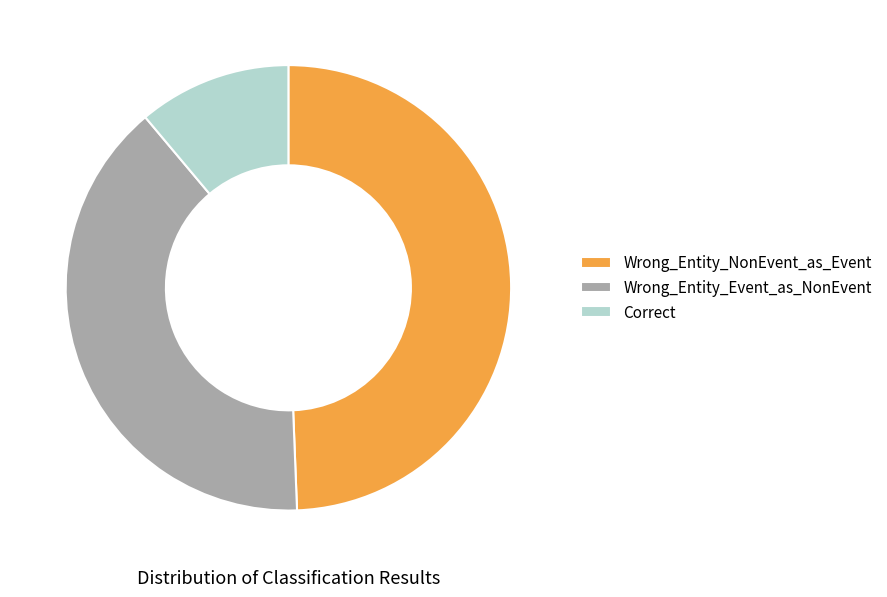

What is the largest slice in the pie chart?

Wrong_Entity_NonEvent_as_Event